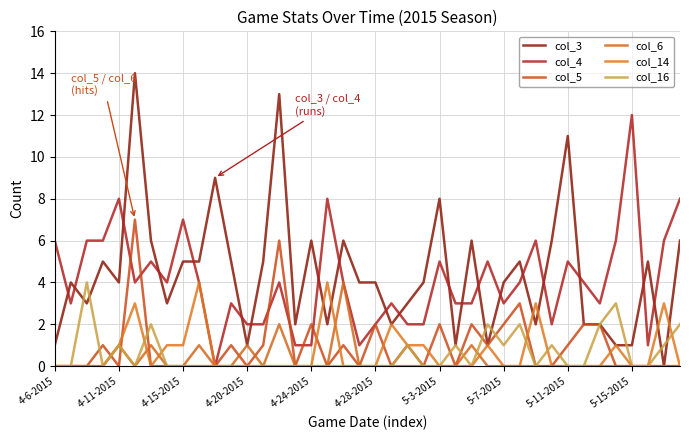

Does the chart have visible grid lines?

Yes